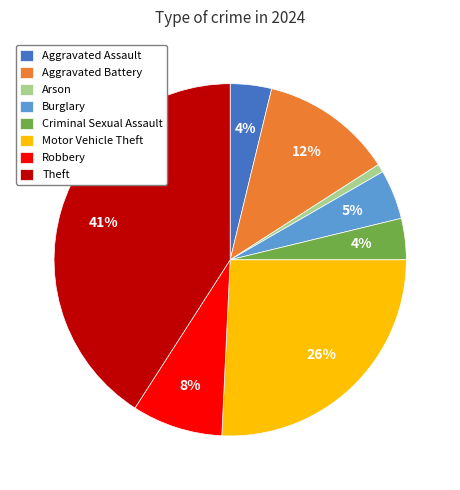

To the nearest percent, what portion does Aggravated Assault represent?

4%